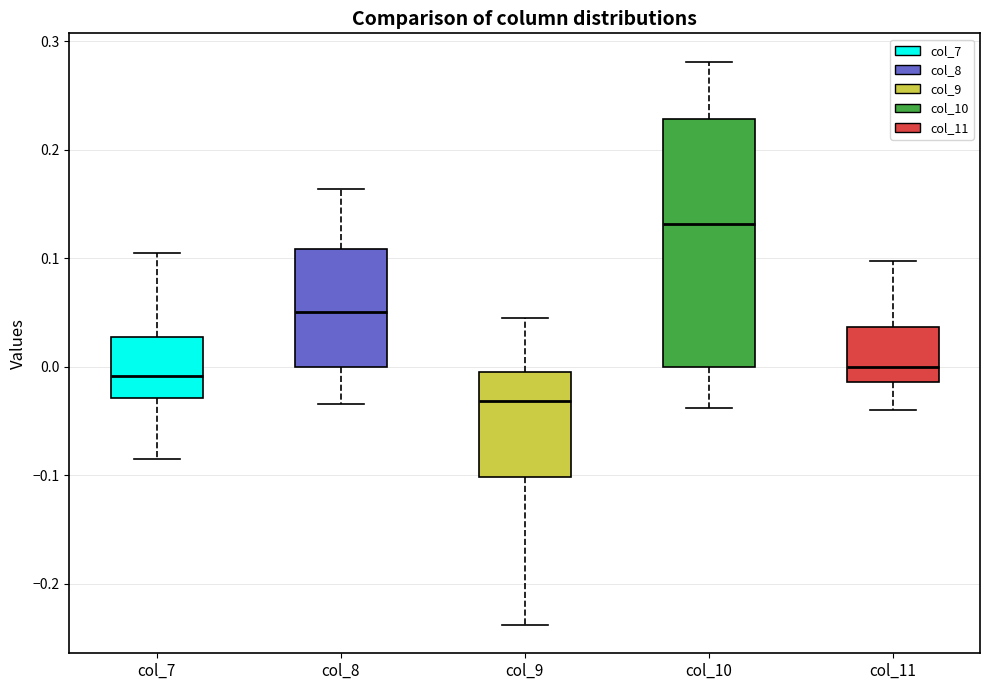

Where is the lower edge of the box for col_10 on the y-axis? The values are not printed on the chart, so give them approximately, as read against the axis.

0.00